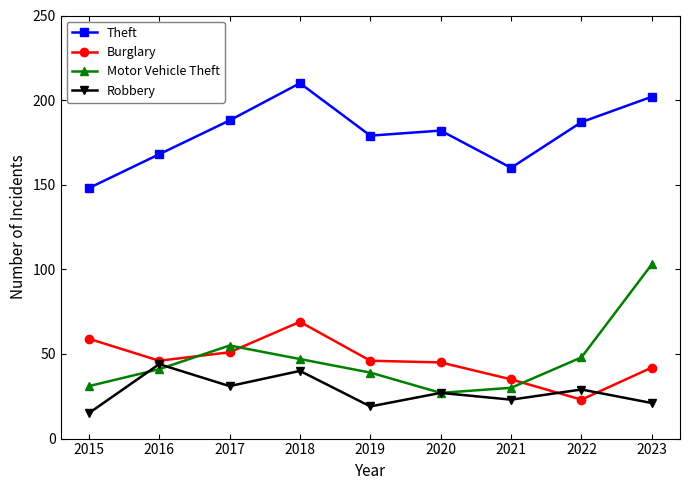

At which category does Theft reach its first local valley?

2019